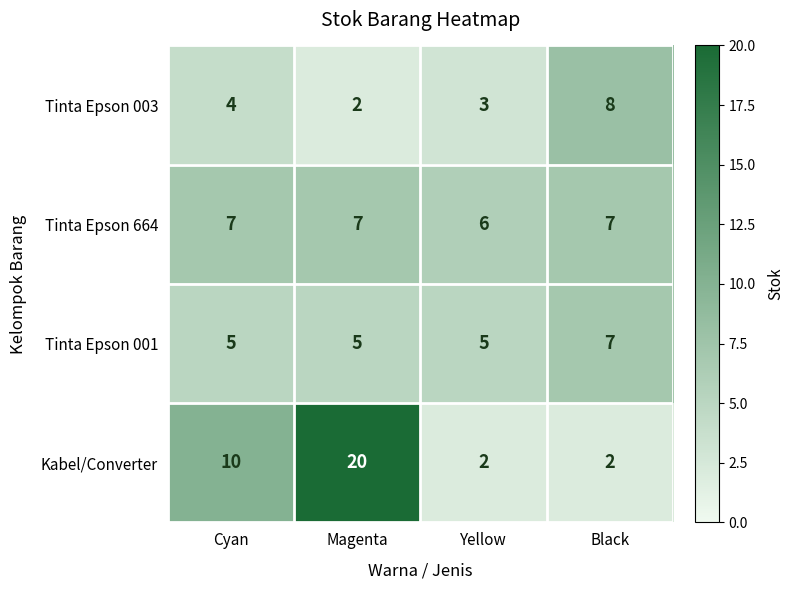

Rank the series by their average value, from lowest to highest.

Tinta Epson 003, Tinta Epson 001, Tinta Epson 664, Kabel/Converter